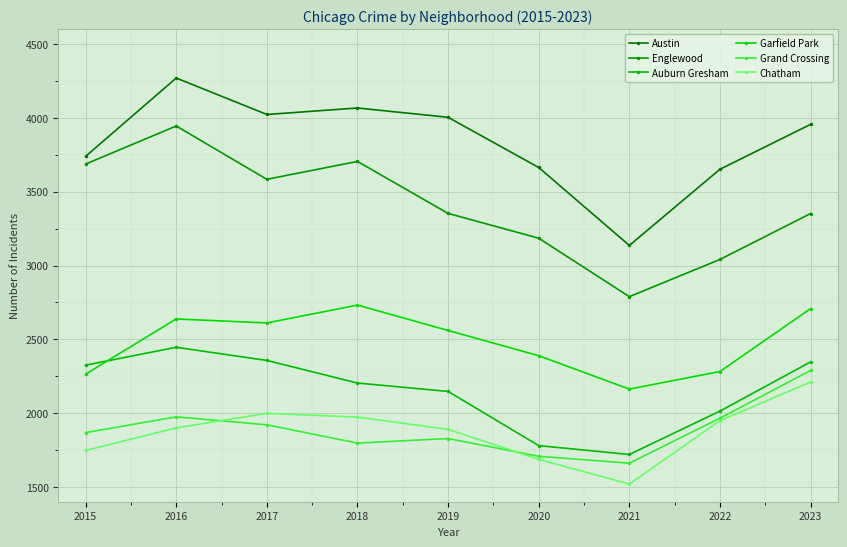

Where is Auburn Gresham nearest to the value 2083?

2019